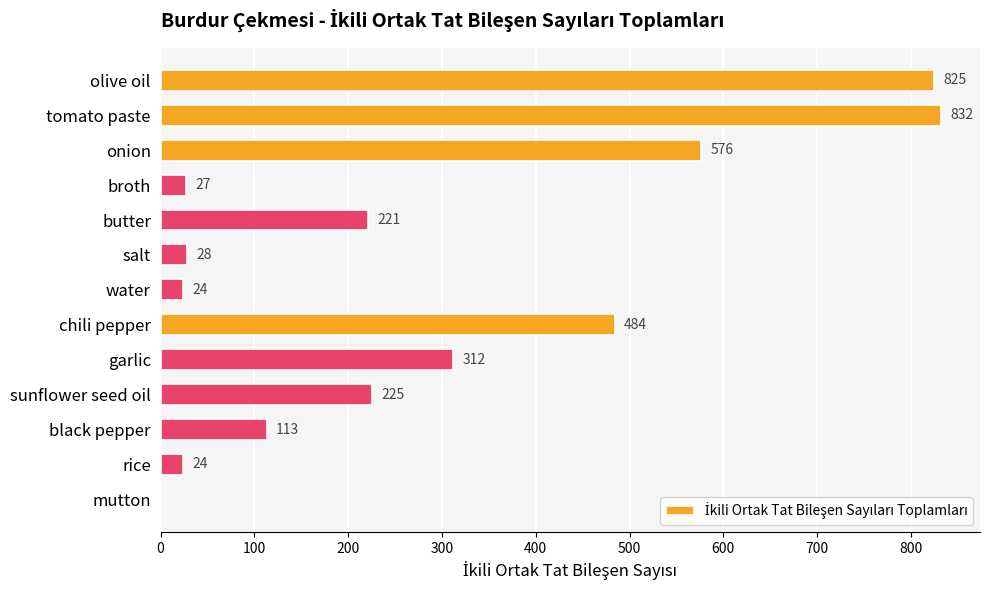

Which category has the highest value across all series?

tomato paste